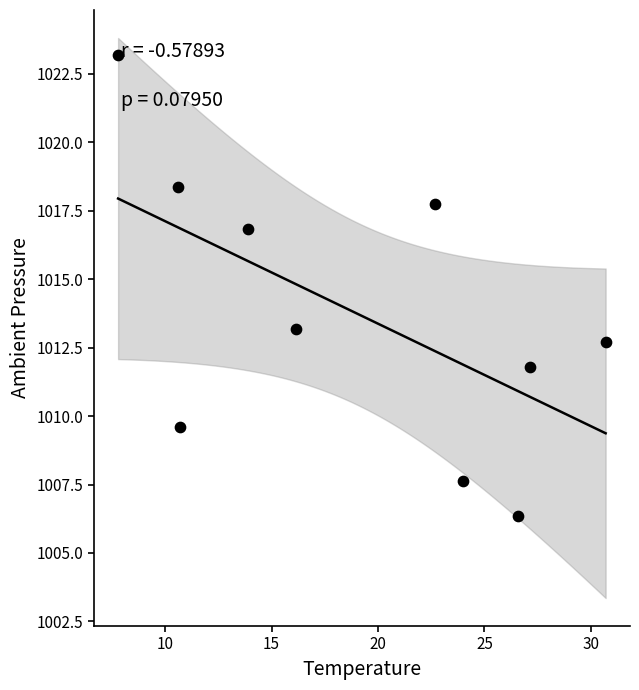

What Y value in the scatter plot is closest to 1014?

1013.2